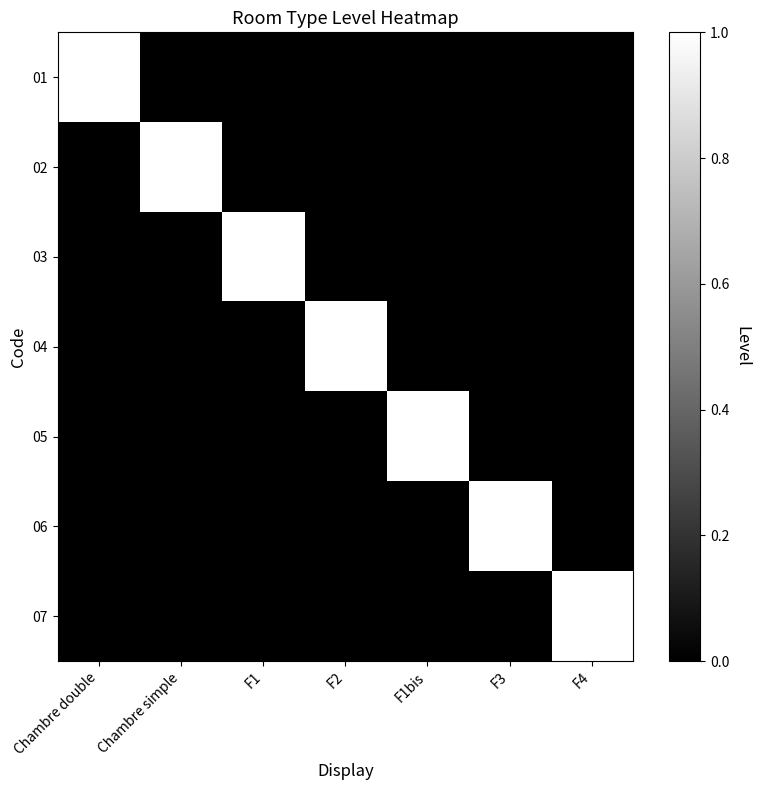

At which category is the sum across all series the highest?

Chambre double